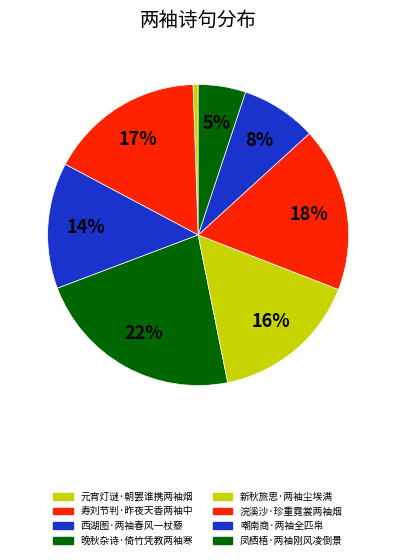

Which category has the biggest portion of the pie?

晚秋杂诗·倚竹凭教两袖寒